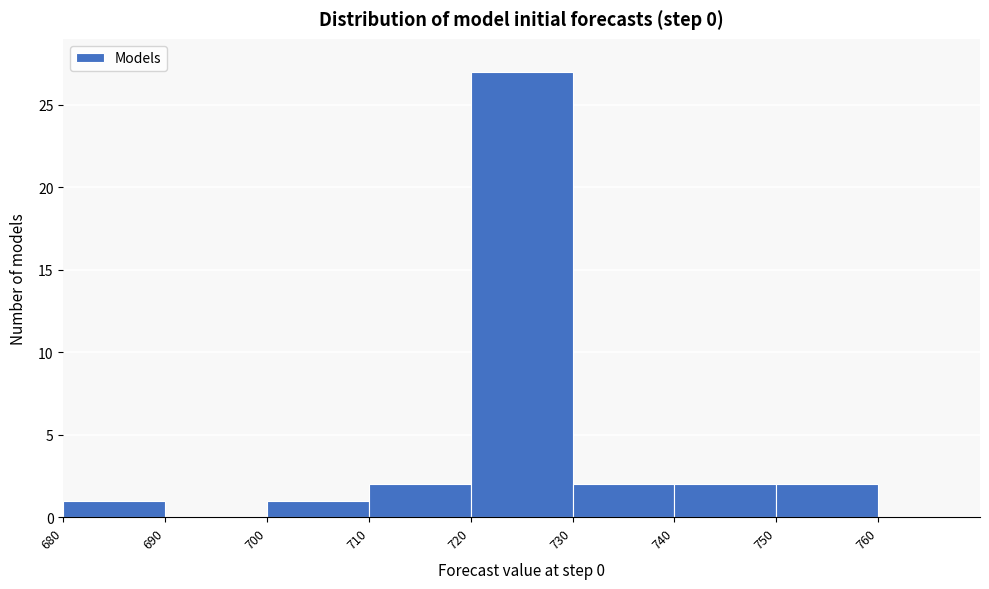

Which range on the x-axis has the tallest bar?

720 to 730